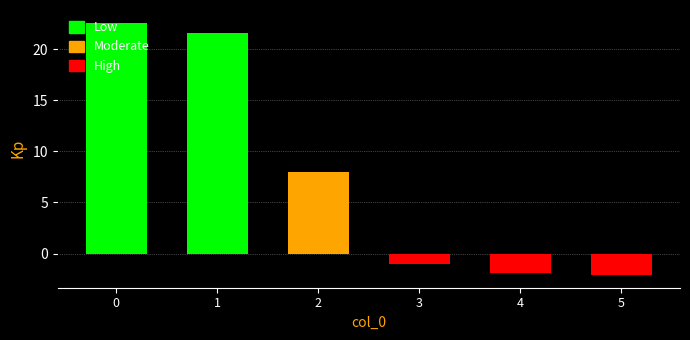

How many bars are there in total?

6